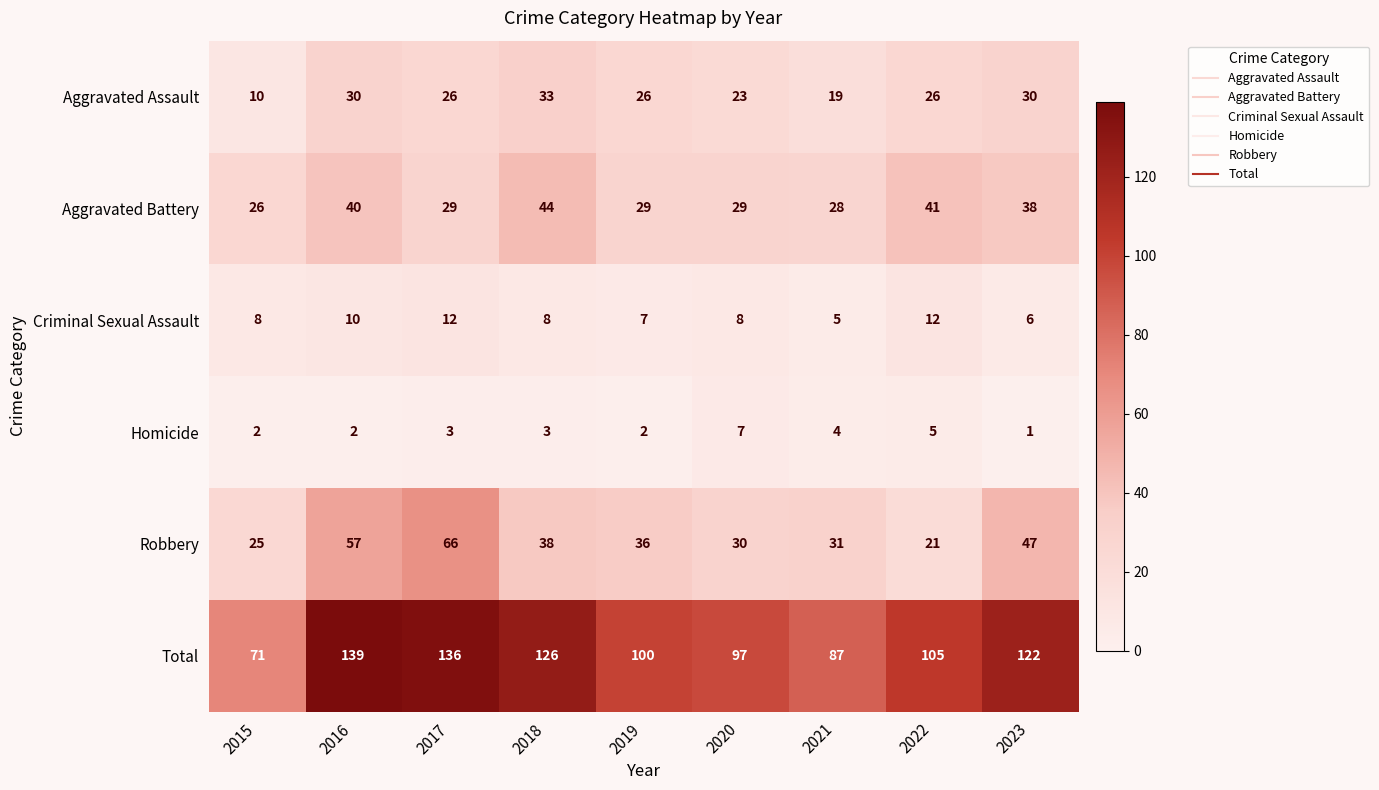

The Aggravated Battery series shows 57 at 2016. True or false?

False